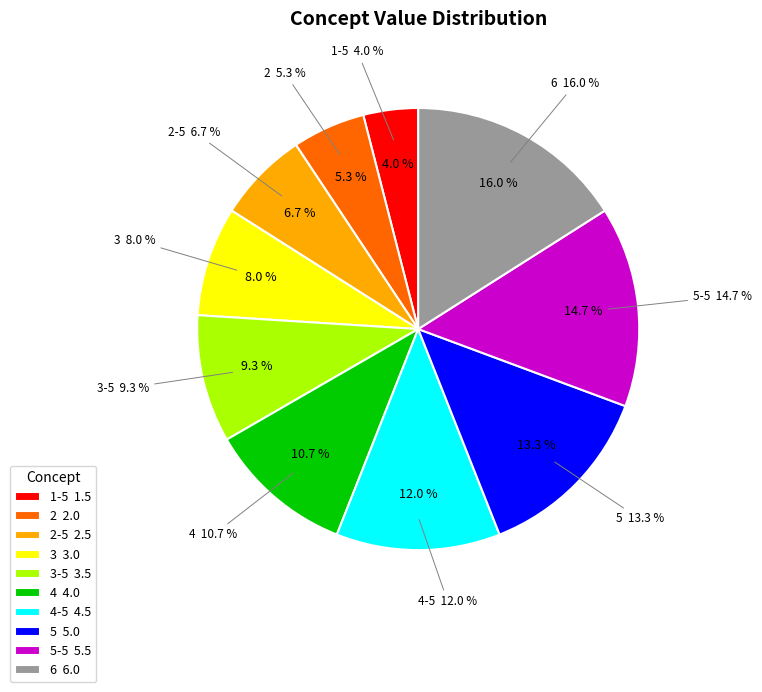

To the nearest percent, what is the difference between the largest and smallest slice percentages?

12%